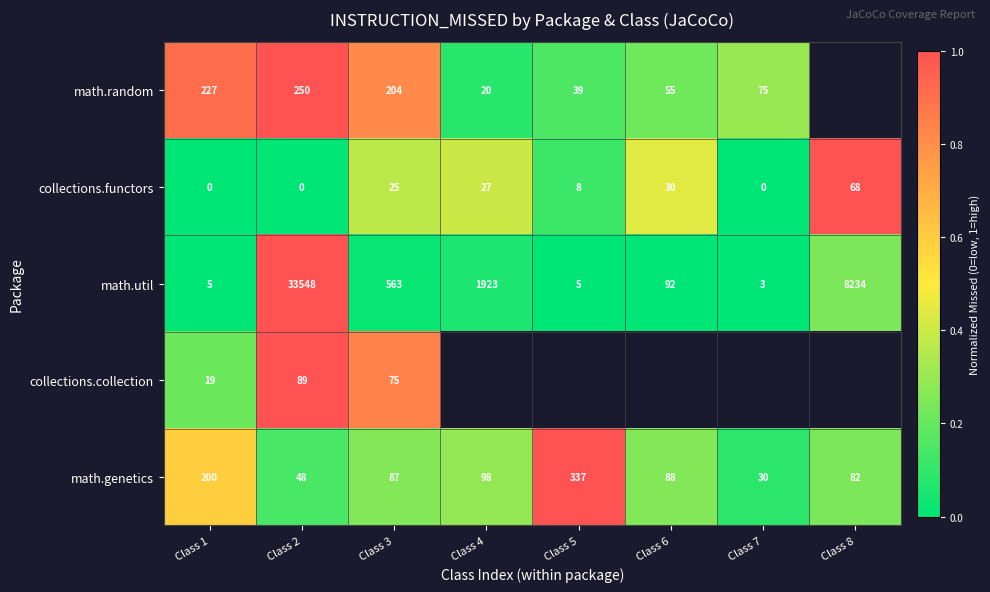

What is the greatest value displayed?

1.0